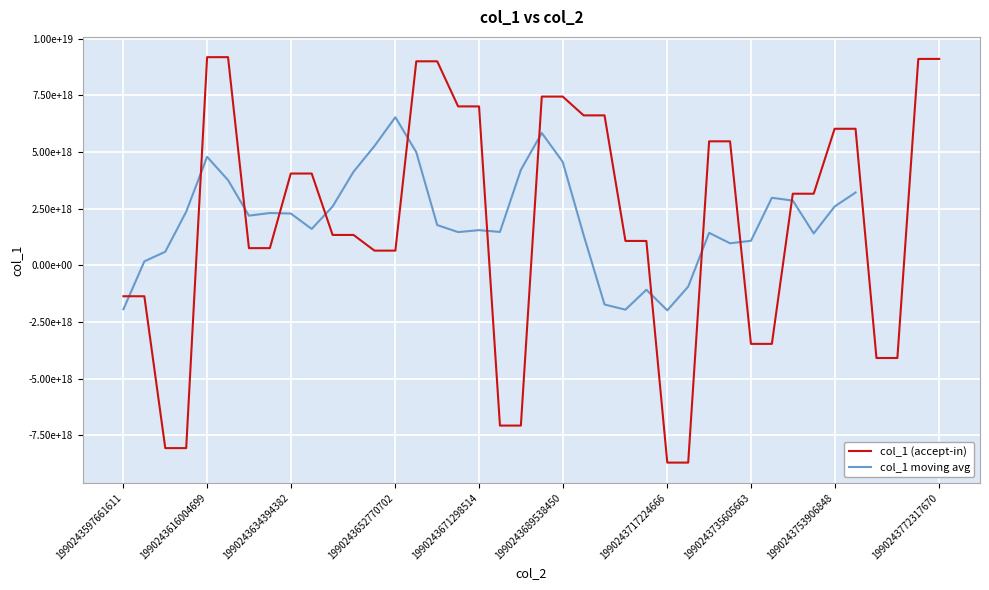

How many data points are above 3157931538341616640?

18